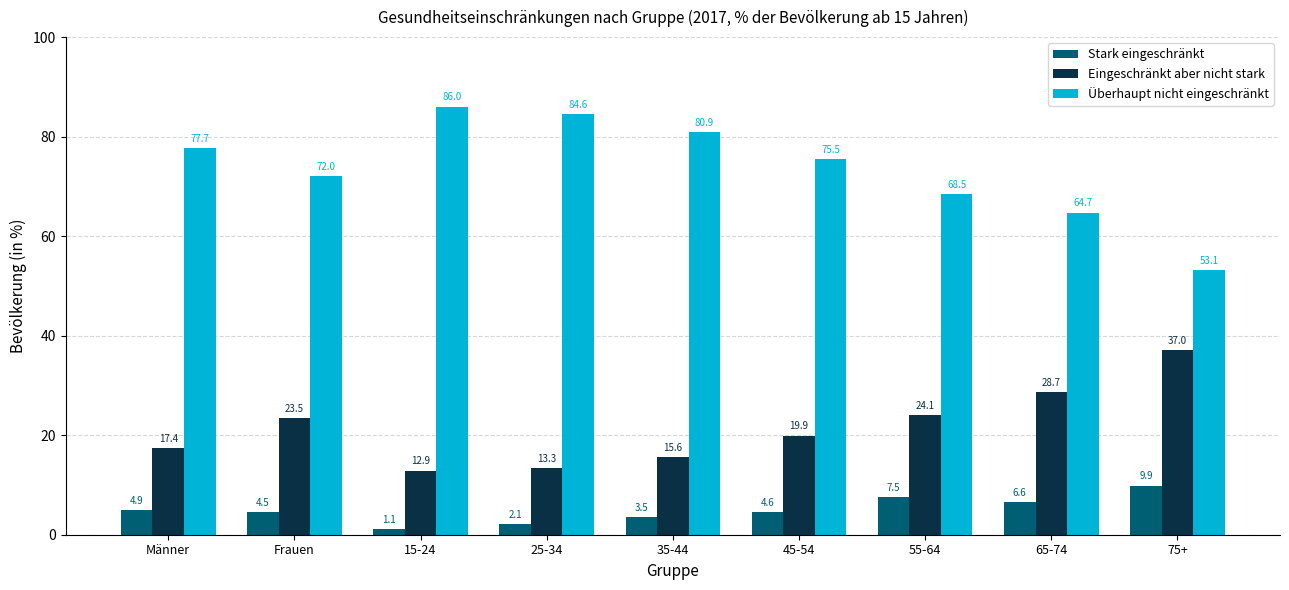

What is the spread (max minus min) of values at 55-64?

61.0